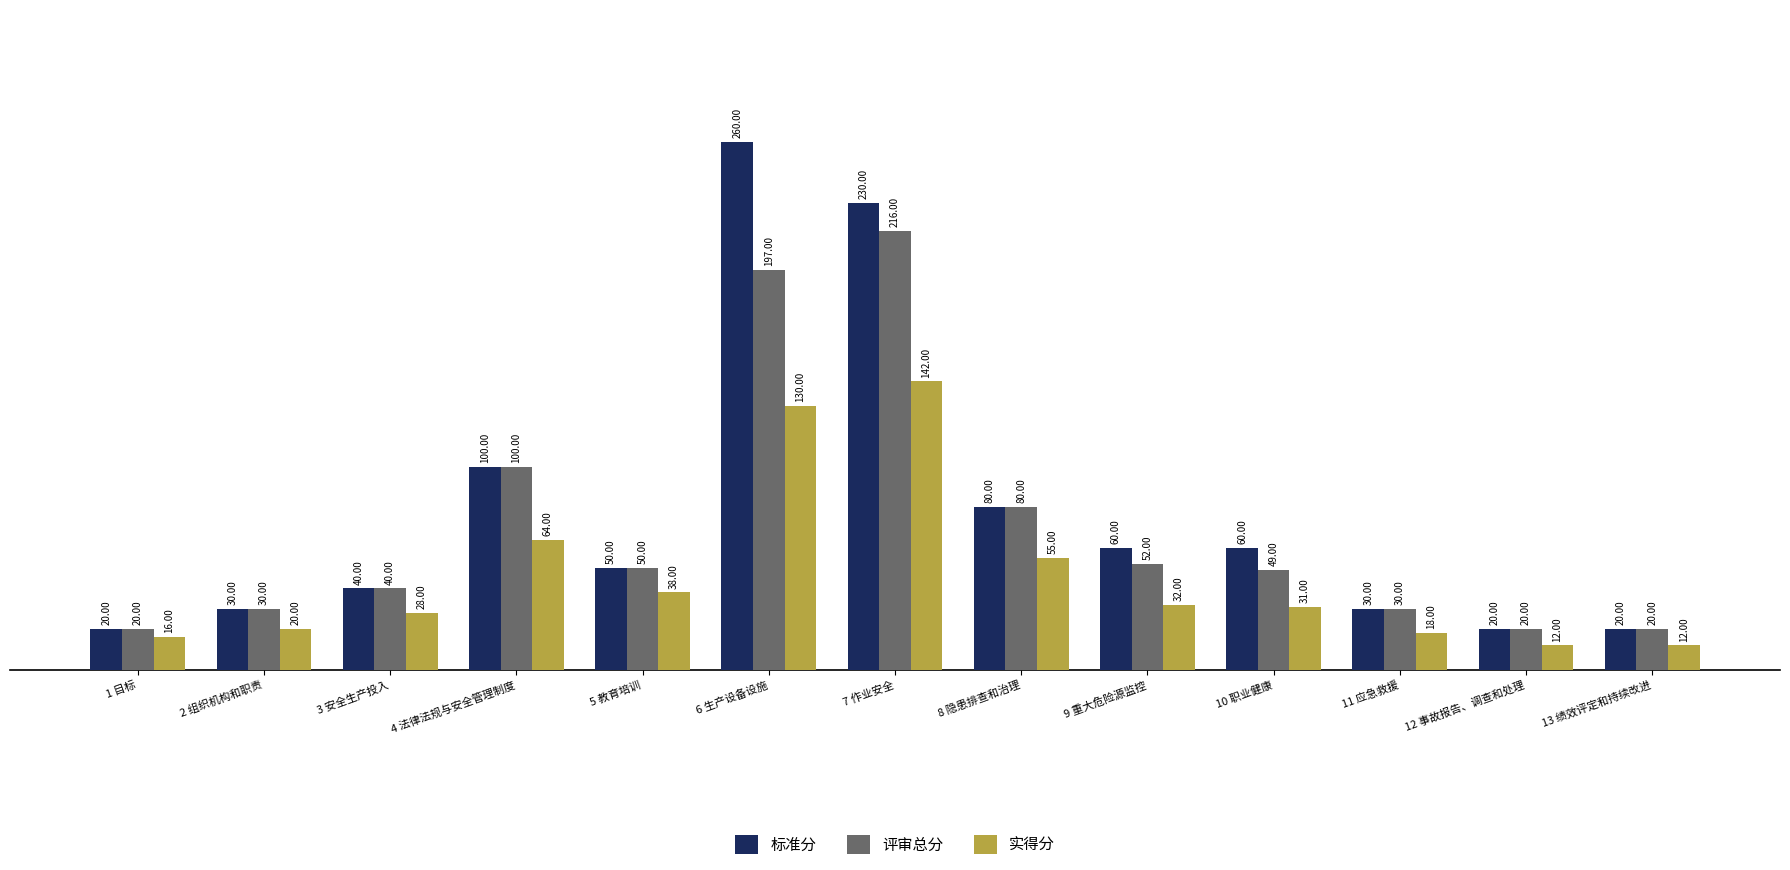

Where does the 评审总分 series first go above 49?

4 法律法规与安全管理制度